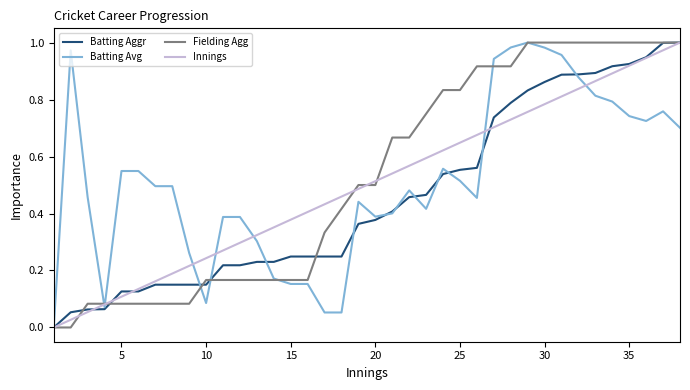

What is the sum of all Batting Aggr values?

17.3